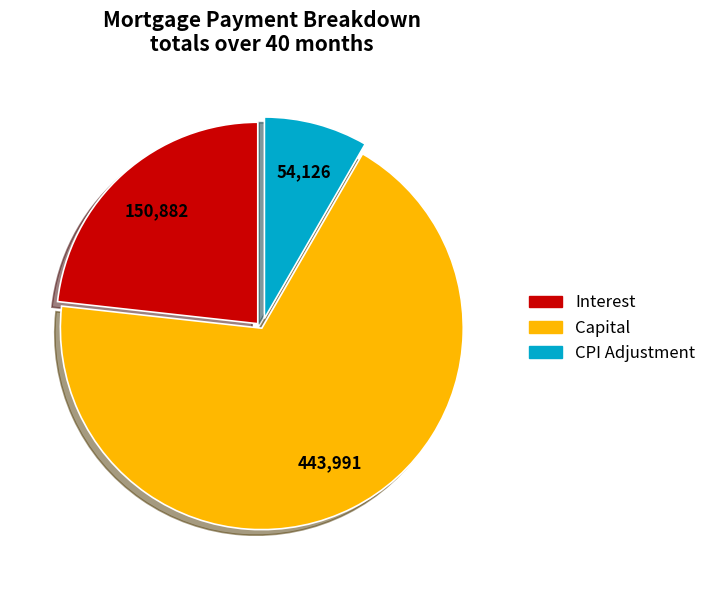

Which category has the smallest portion of the pie?

CPI